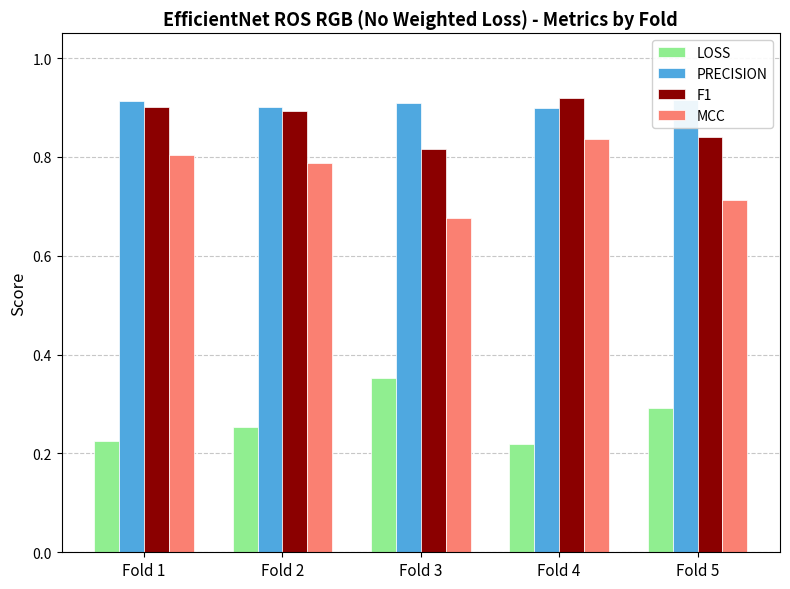

The LOSS series shows 0.2 at Fold 4. True or false?

True